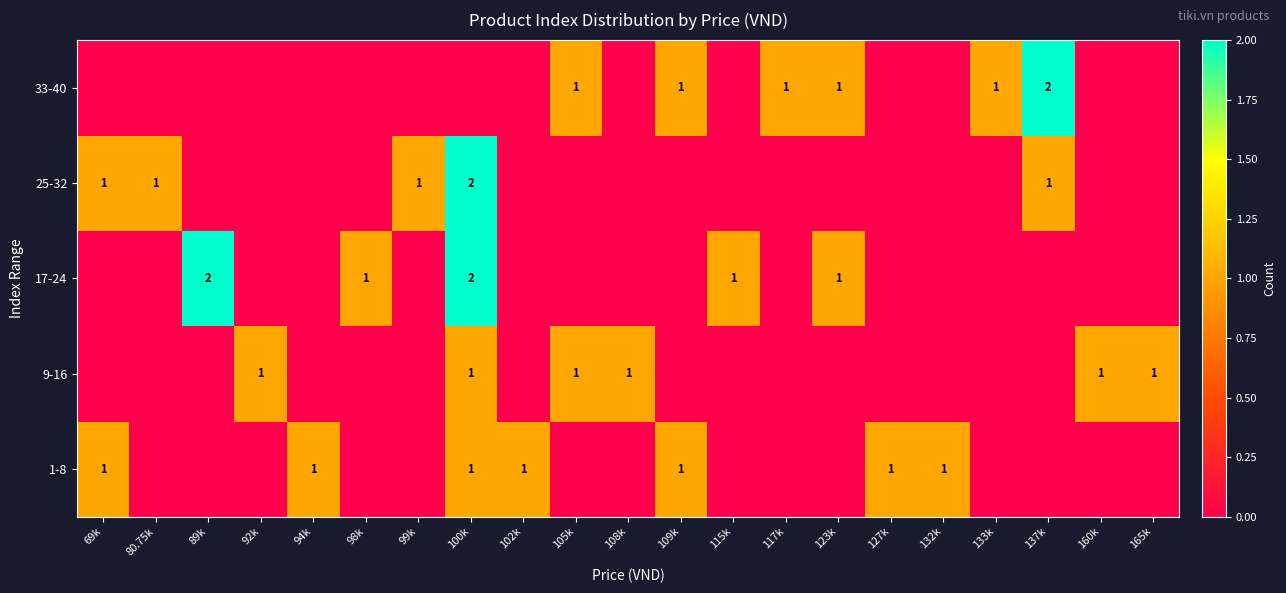

The value of 17-24 at 123k is 0. True or false?

False